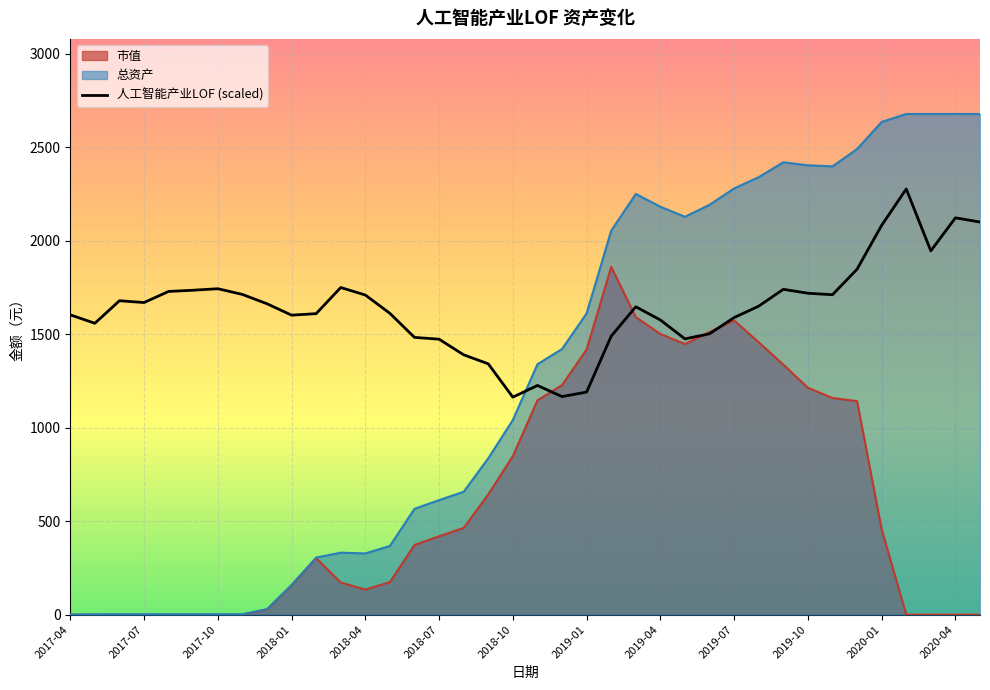

What is the greatest value displayed?

2677.2